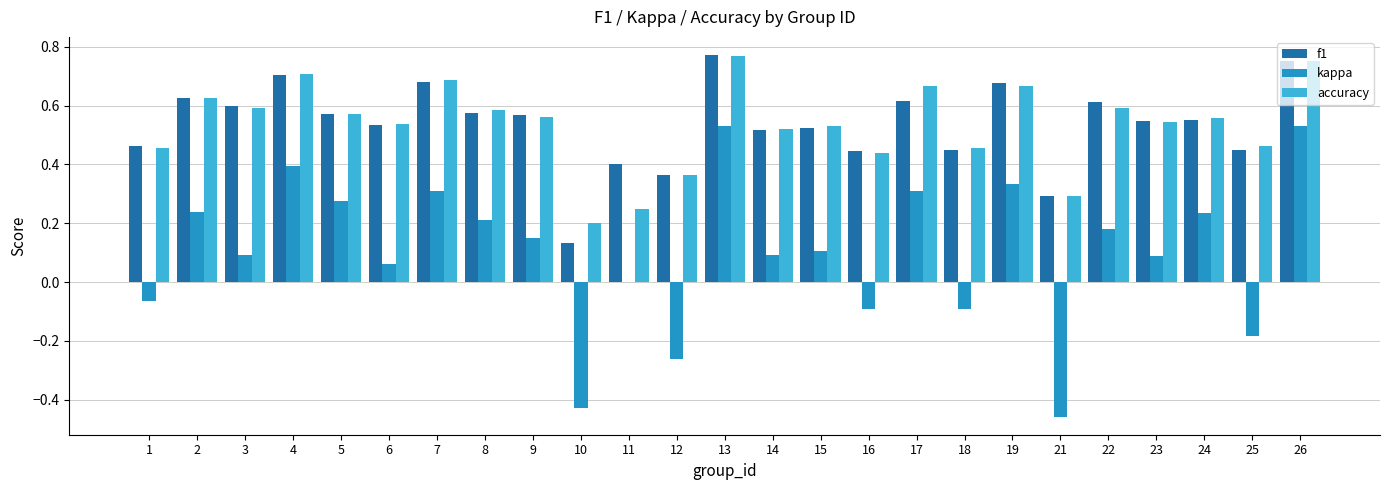

Is the value of f1 at 3 greater than the value of accuracy at 14?

Yes